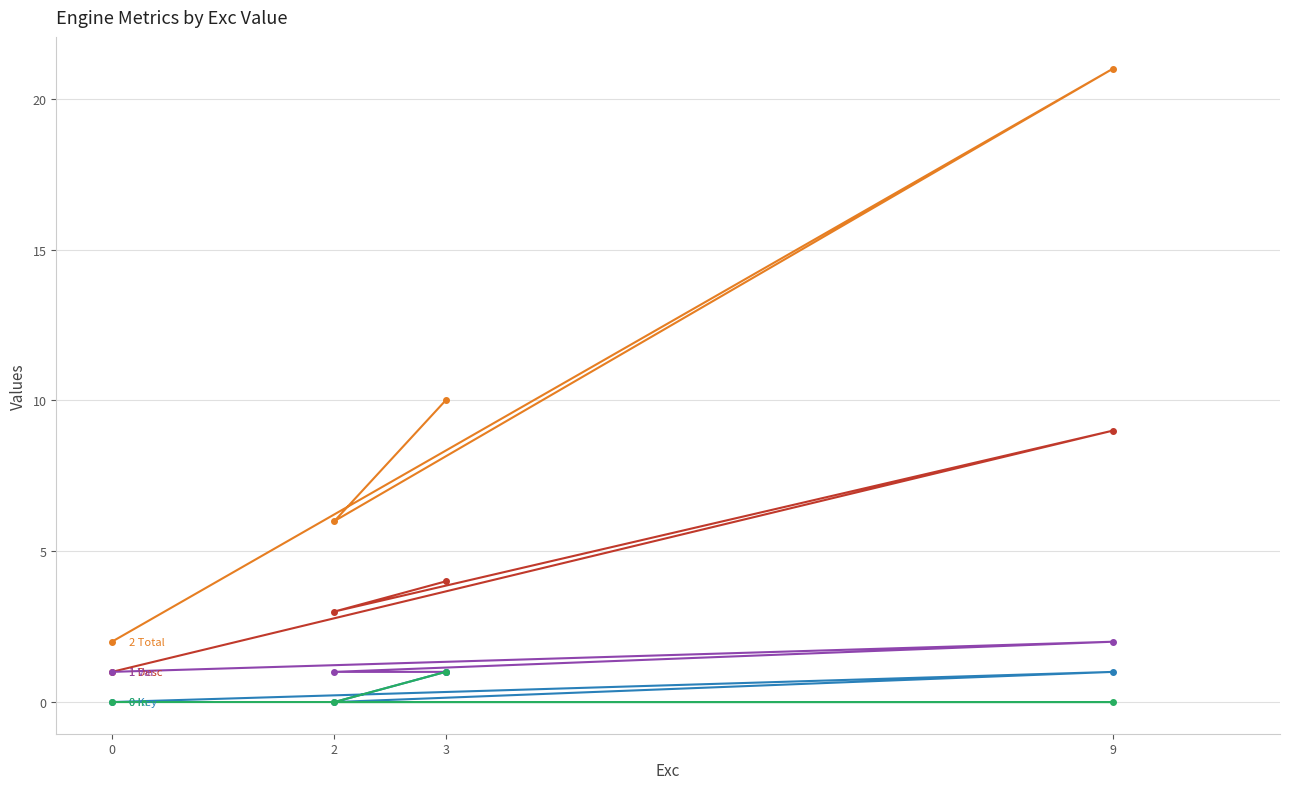

True or false: Desc and Total cross at least once.

False